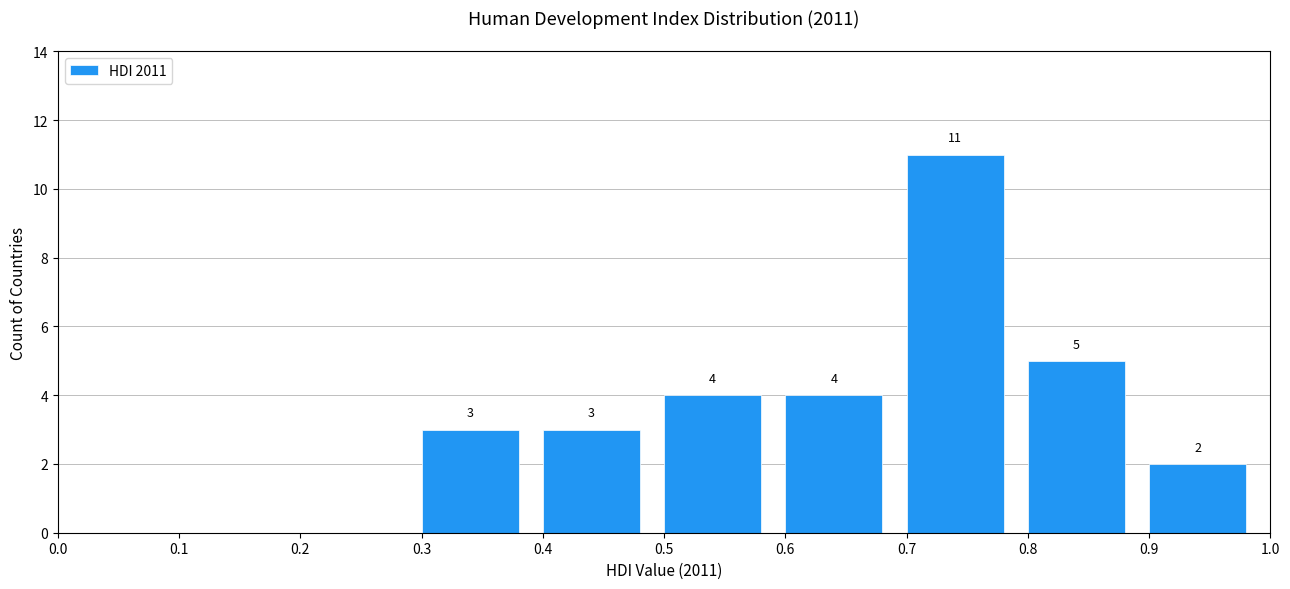

Which range on the x-axis has the tallest bar?

0.7 to 0.8